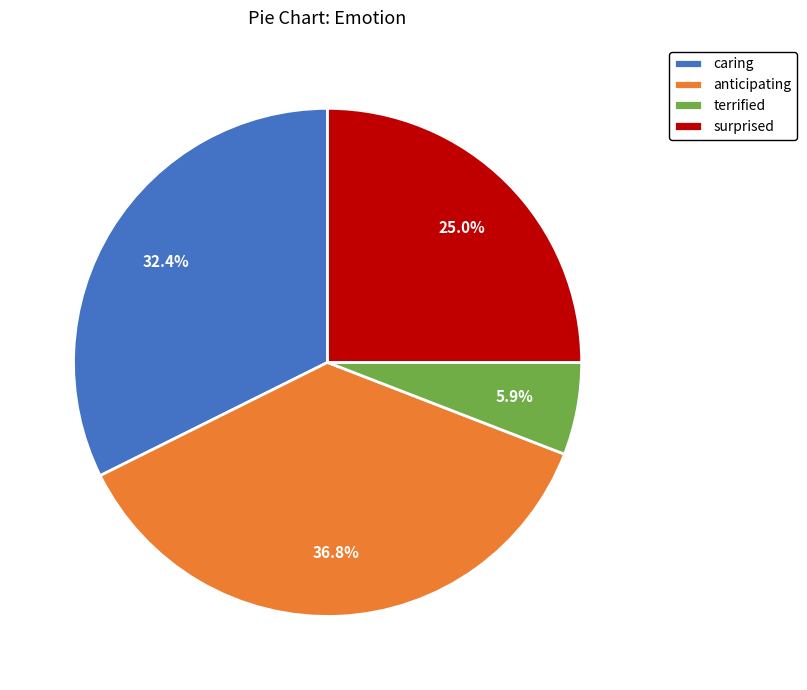

How many slices are in this pie chart?

4